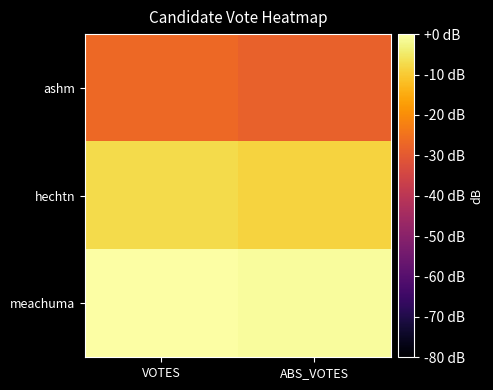

What is the total value across all series at ABS_VOTES?

-37.6